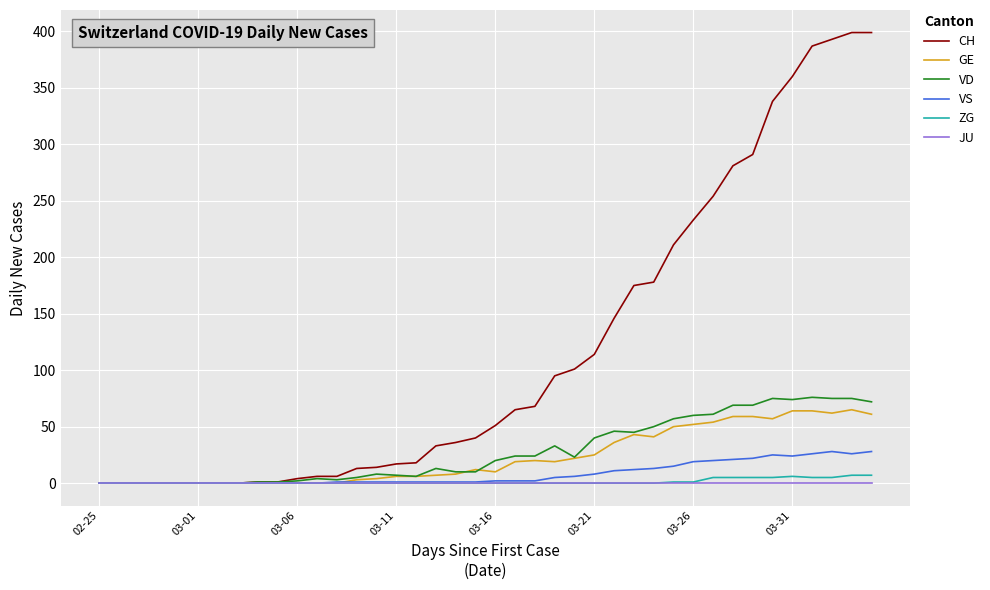

What is the greatest value displayed?

399